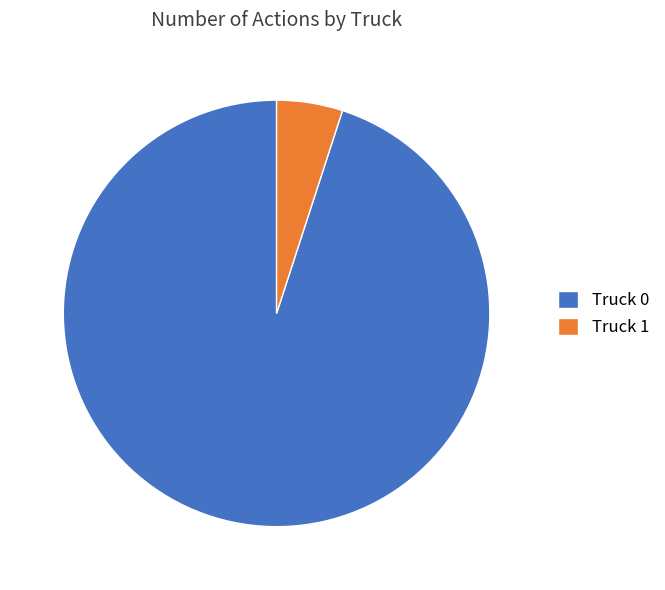

What is the smallest slice in the pie chart?

Truck 1